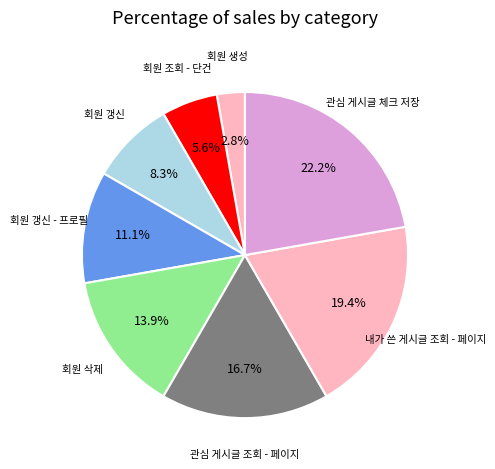

What is the ratio of the value at 관심 게시글 체크 저장 to the value at 관심 게시글 조회 - 페이지?

1.3